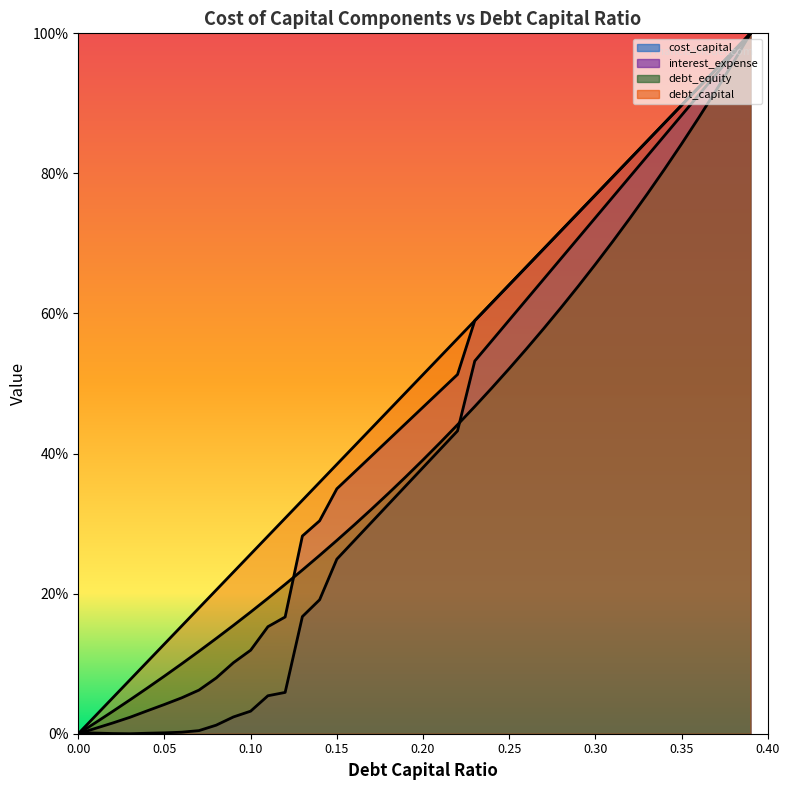

Is it true that interest_expense equals 0.4 at 0.19?

True